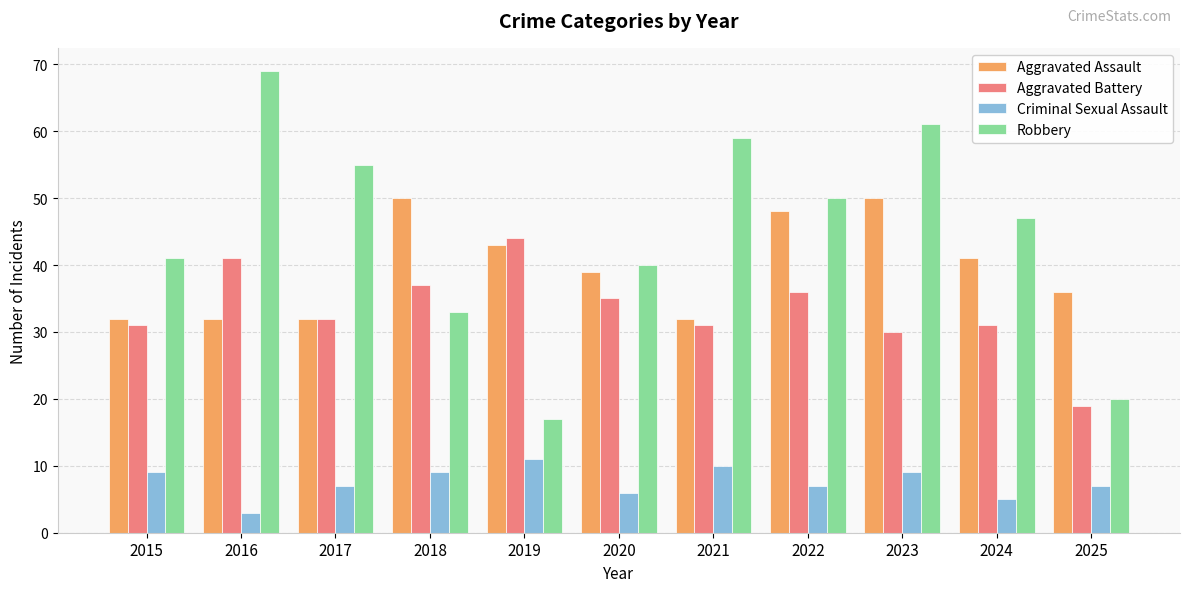

At which label does Robbery reach its minimum?

2019